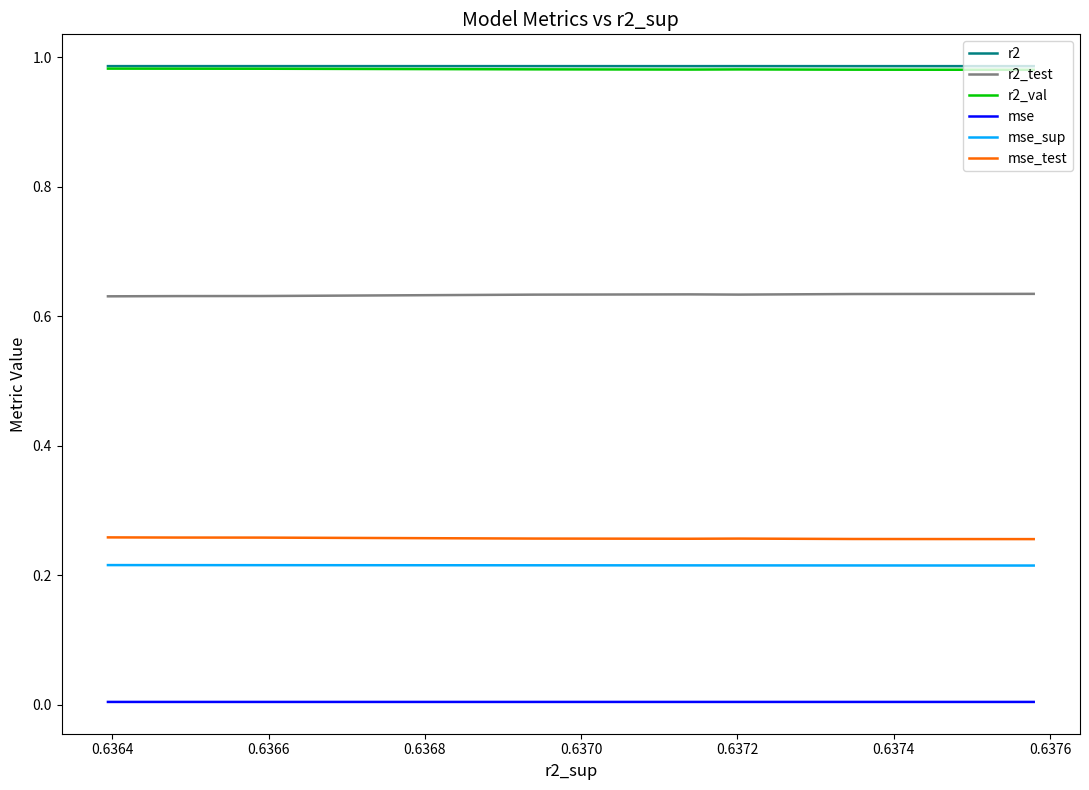

True or false: mse_test and r2_test cross at least once.

False